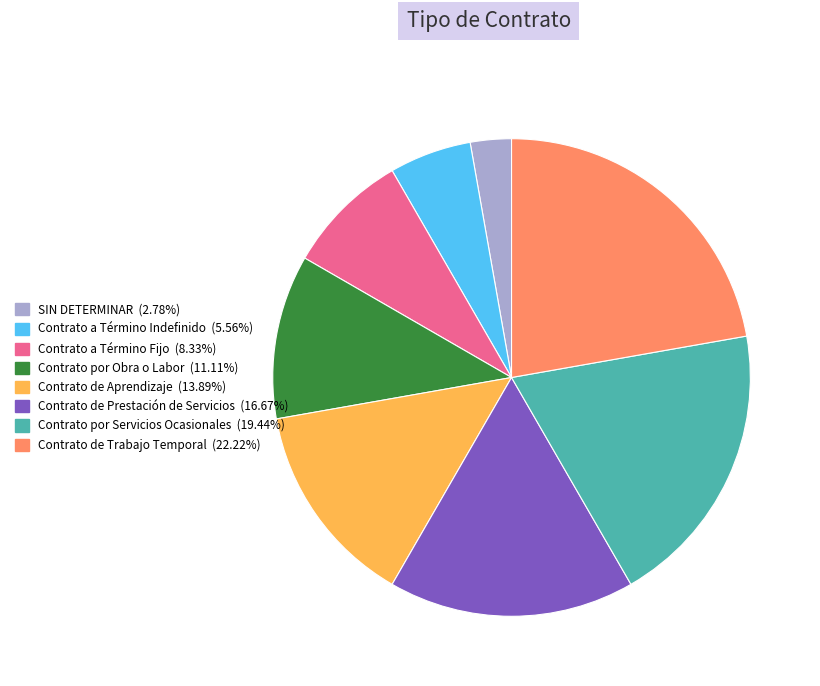

What is the largest slice in the pie chart?

Contrato de Trabajo Temporal